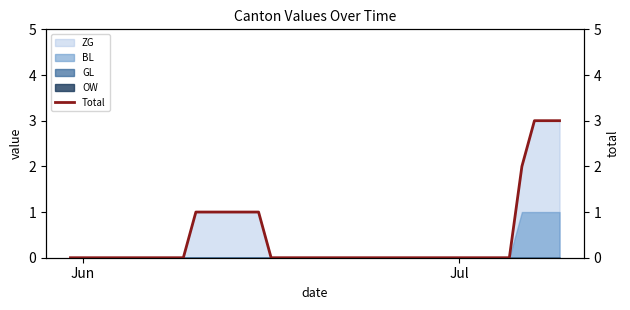

Does the chart display data point markers on the line(s)?

No